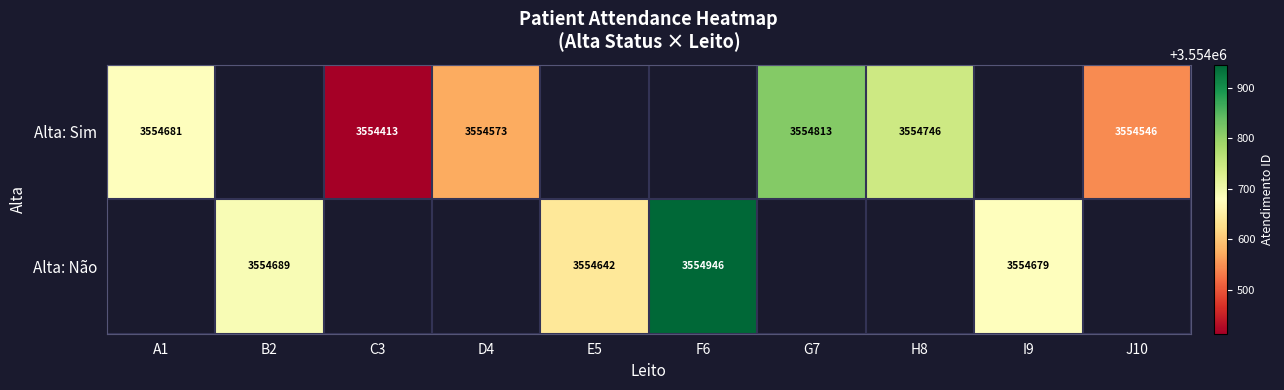

Which label corresponds to the largest value in the chart?

F6